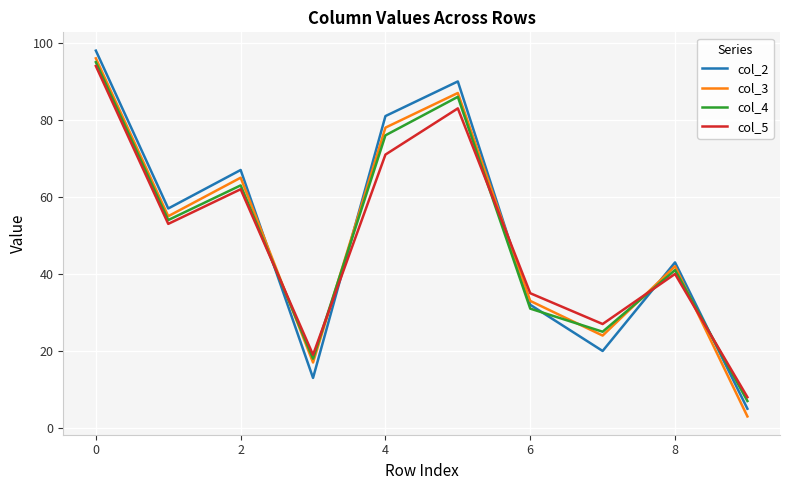

What is the minimum value shown in the chart?

3